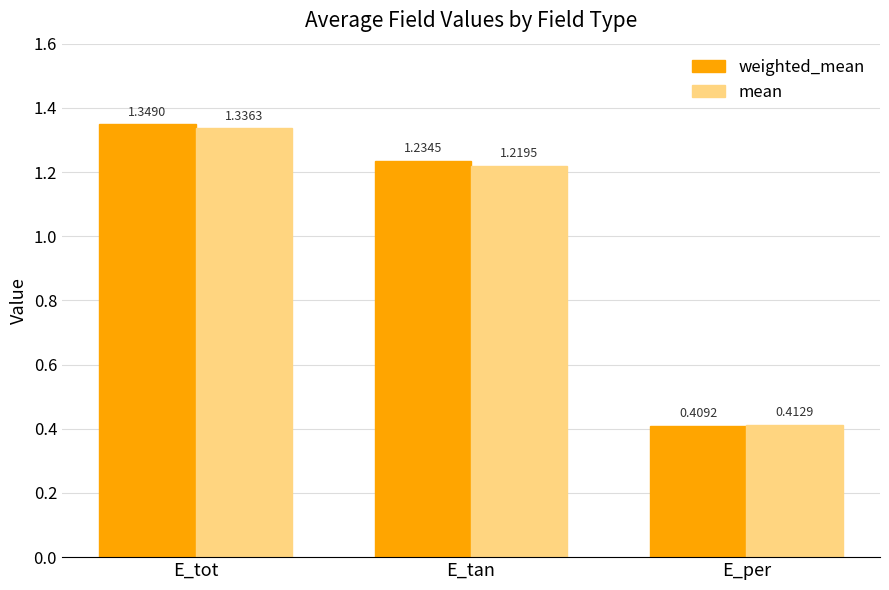

What is the label of the 1st bar from the left?

E_tot